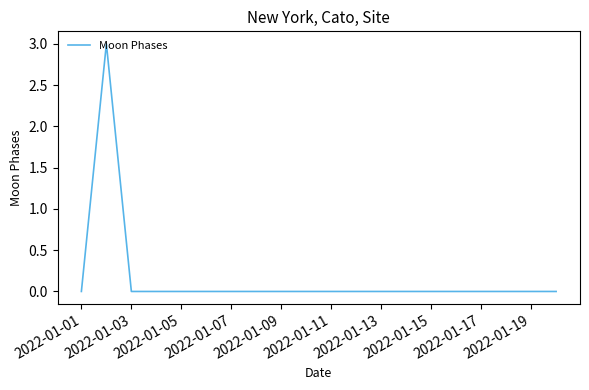

What is the maximum value shown in the chart?

3